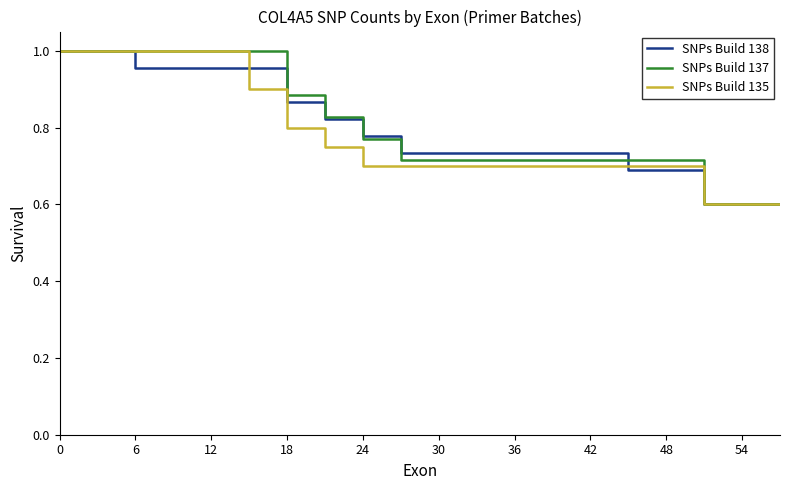

What is the minimum value shown in the chart?

0.6